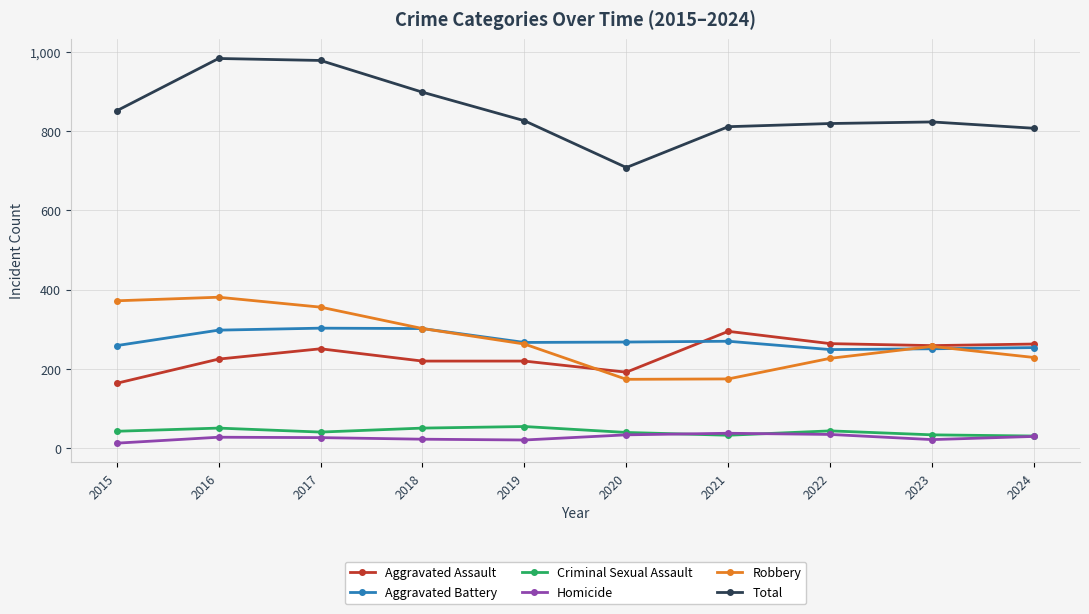

What is the value of the Homicide point at the 8th from the left?

35